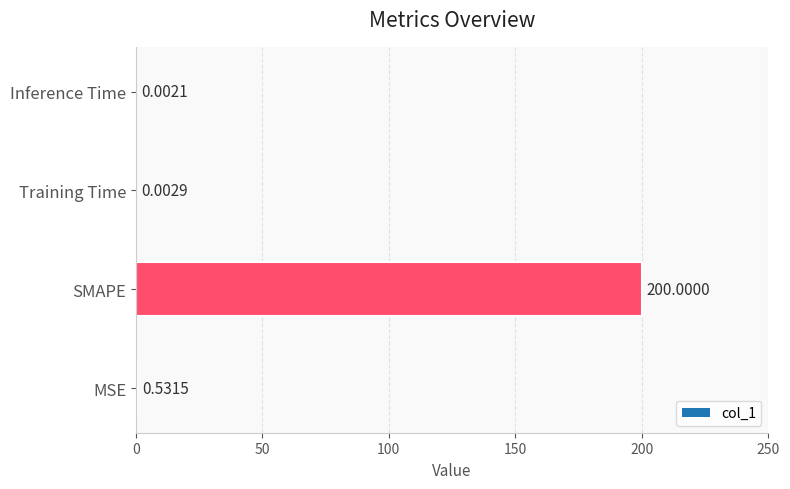

What is the sum of all values?

200.5